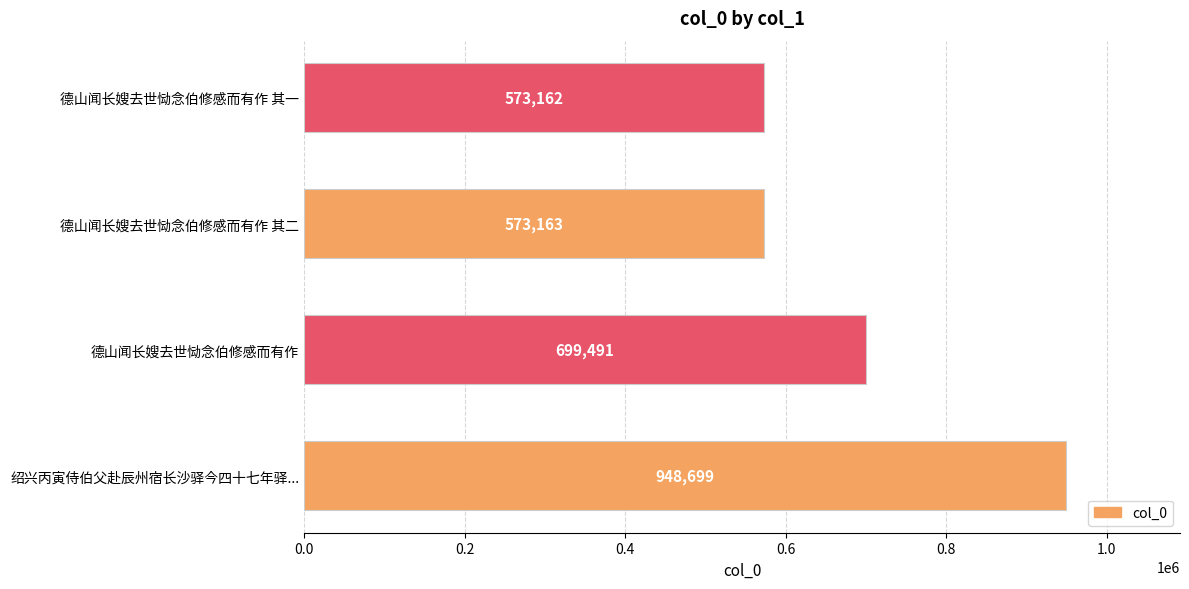

Reading bottom to top, what are all the values shown in this chart?

948699	699491	573163	573162